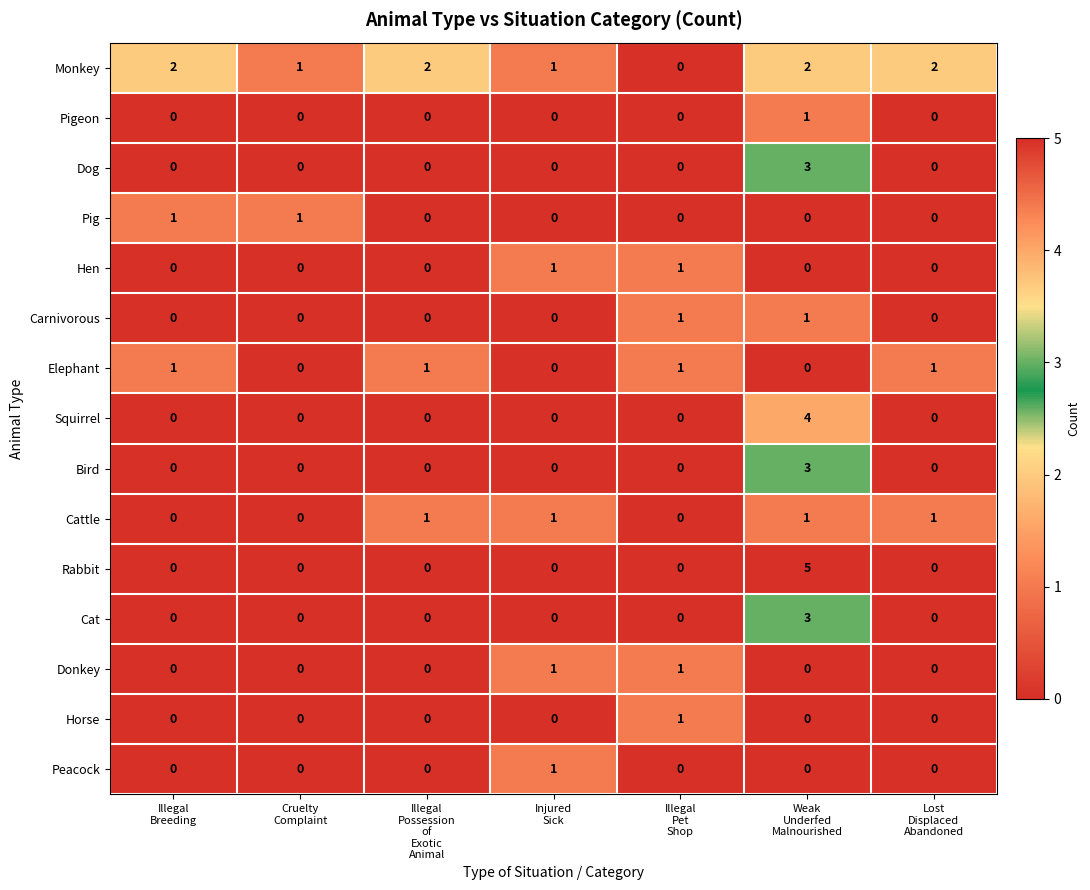

How many distinct data groups are displayed?

15